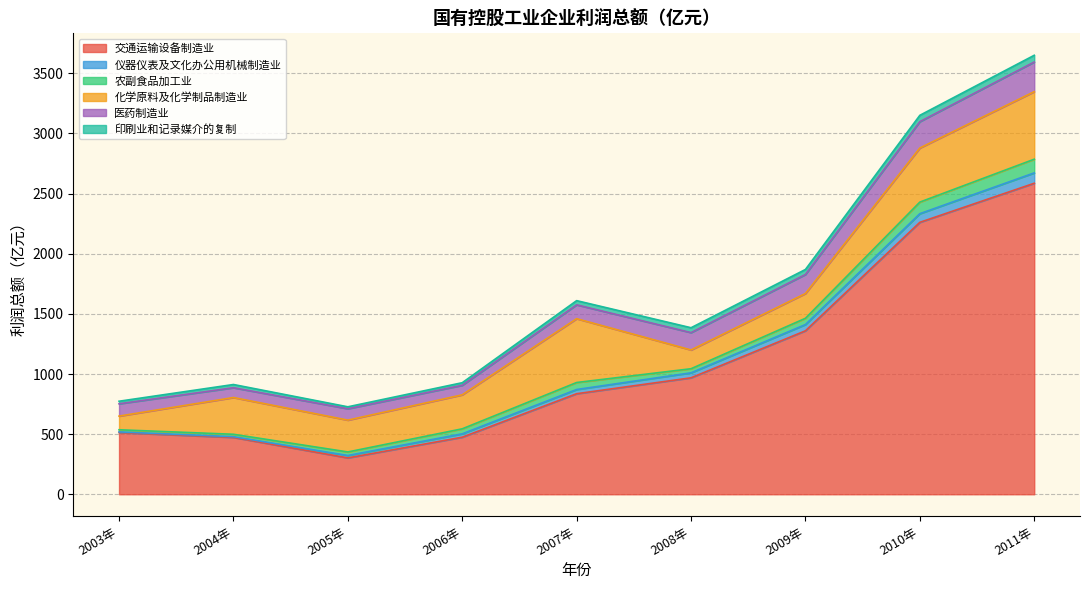

What are all the series names shown in the legend?

交通运输设备制造业, 仪器仪表及文化办公用机械制造业, 农副食品加工业, 化学原料及化学制品制造业, 医药制造业, 印刷业和记录媒介的复制